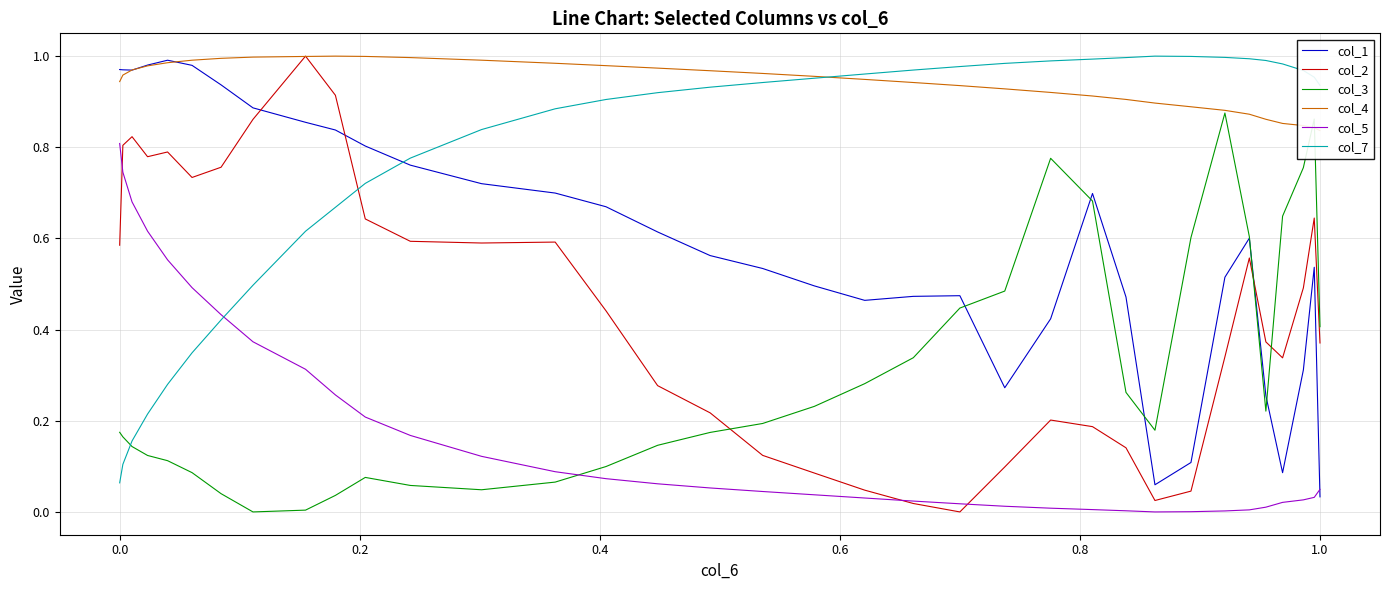

Between −0.2 and 34, which is larger?

34